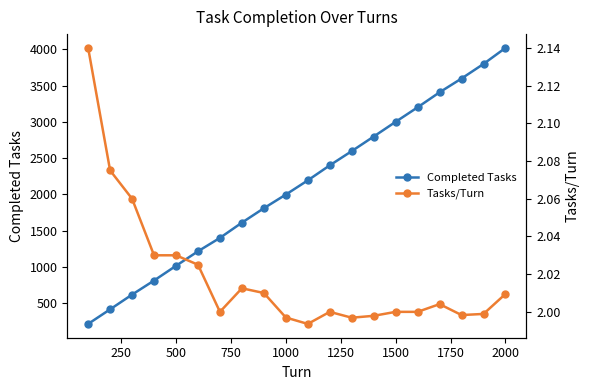

What is the lowest value of the Completed Tasks series?

214